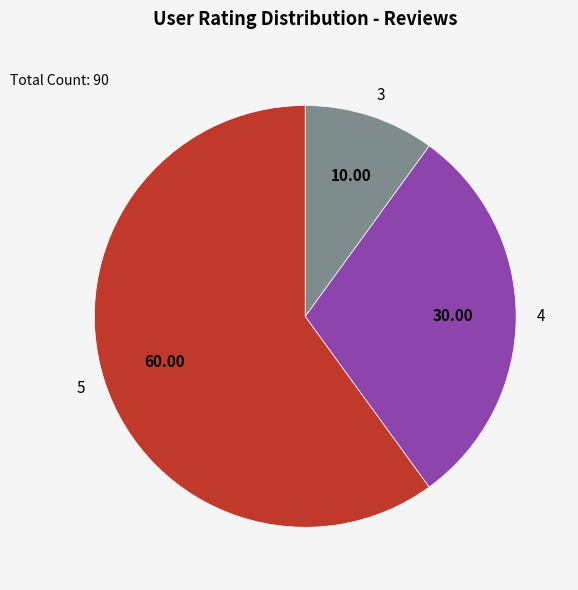

Is there any slice that represents more than half of the pie?

Yes